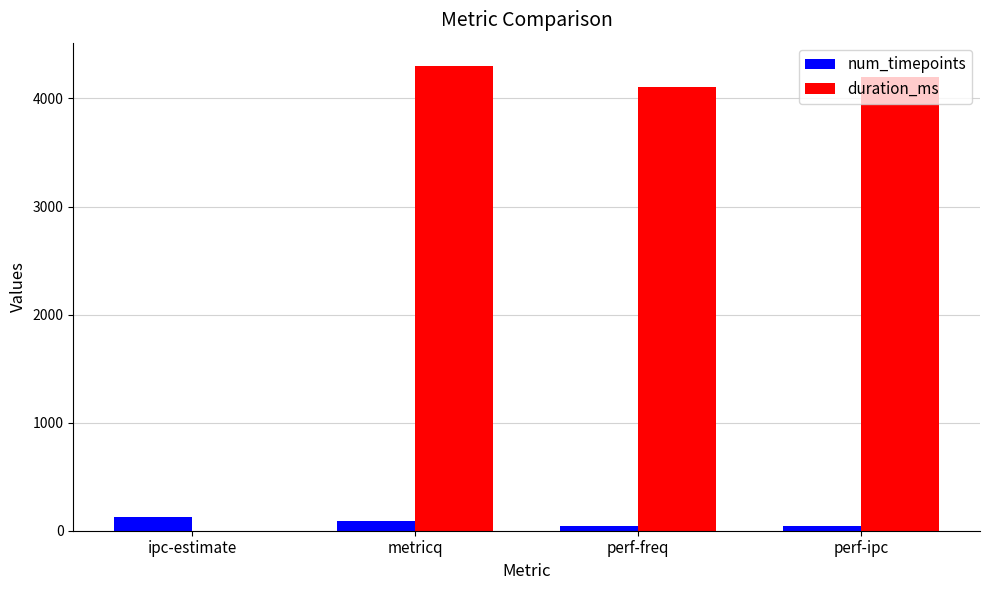

The num_timepoints series shows 43 at perf-ipc. True or false?

True